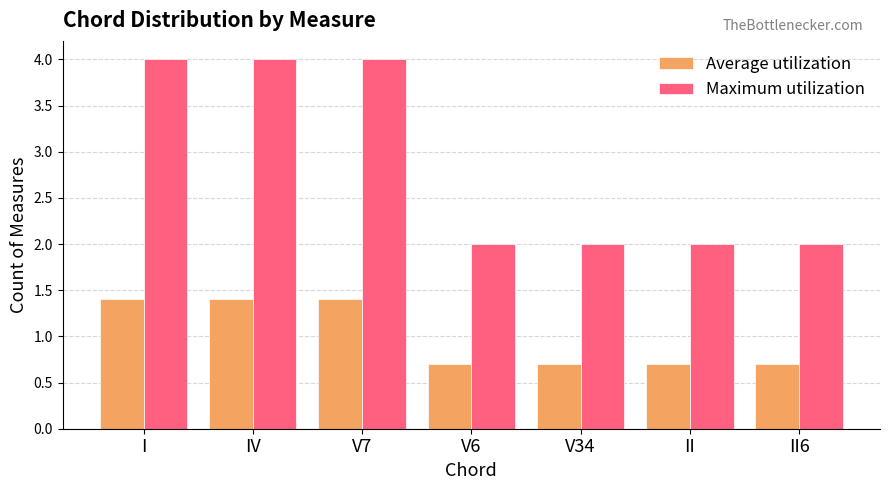

What is the label of the 7th bar from the left?

II6